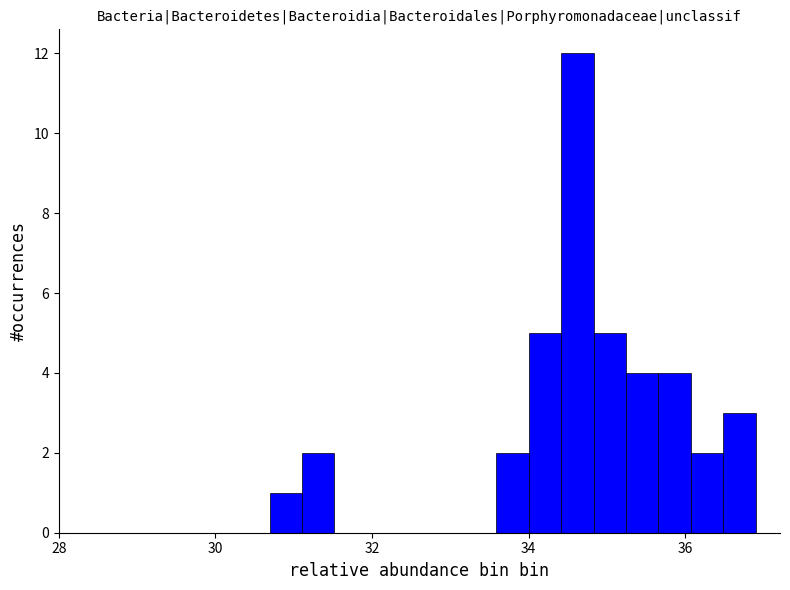

Read against the x-axis, roughly where is the centre of the tallest bar?

34.6